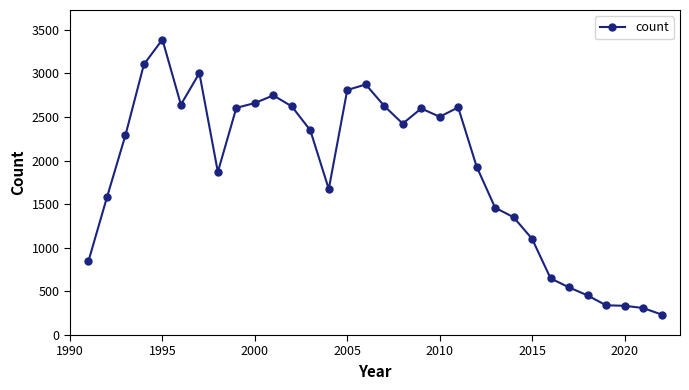

What is the smallest value displayed?

235